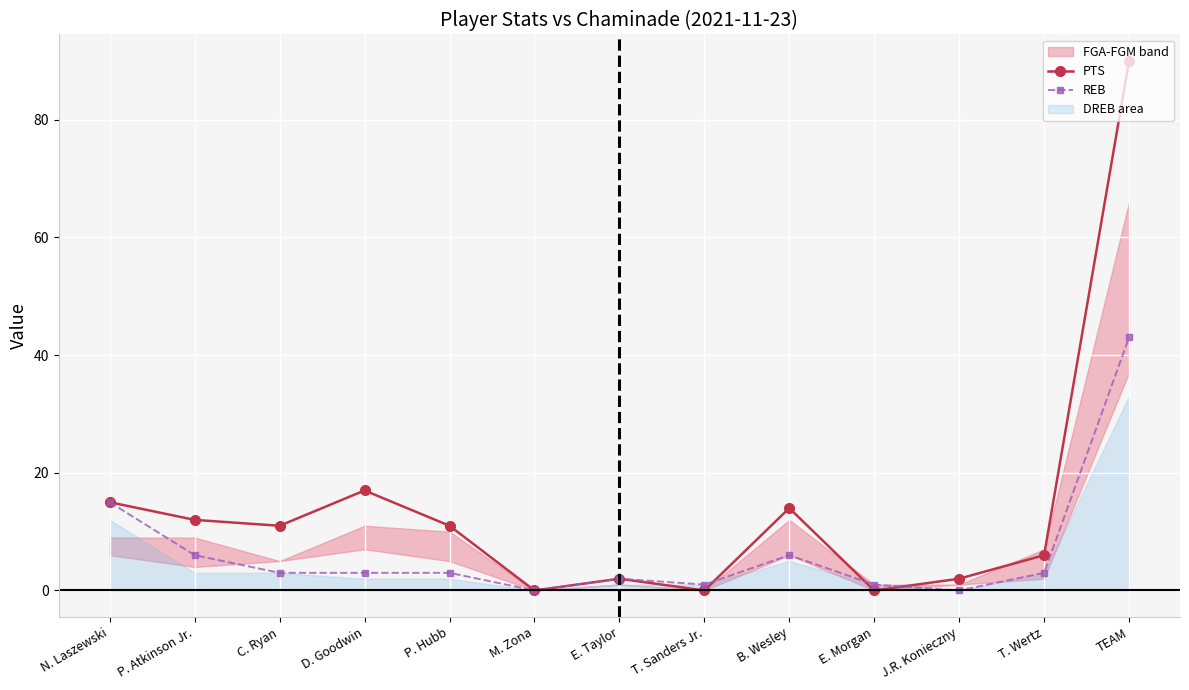

At which label is REB closest to 21?

N. Laszewski